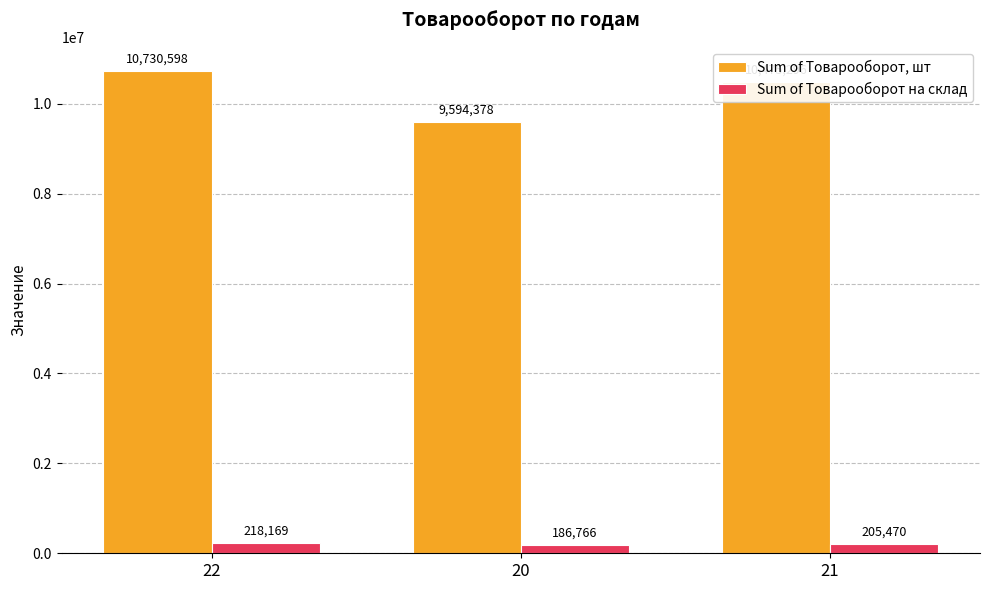

At 21, list the series in order from smallest to largest.

Sum of Товарооборот на склад, Sum of Товарооборот, шт